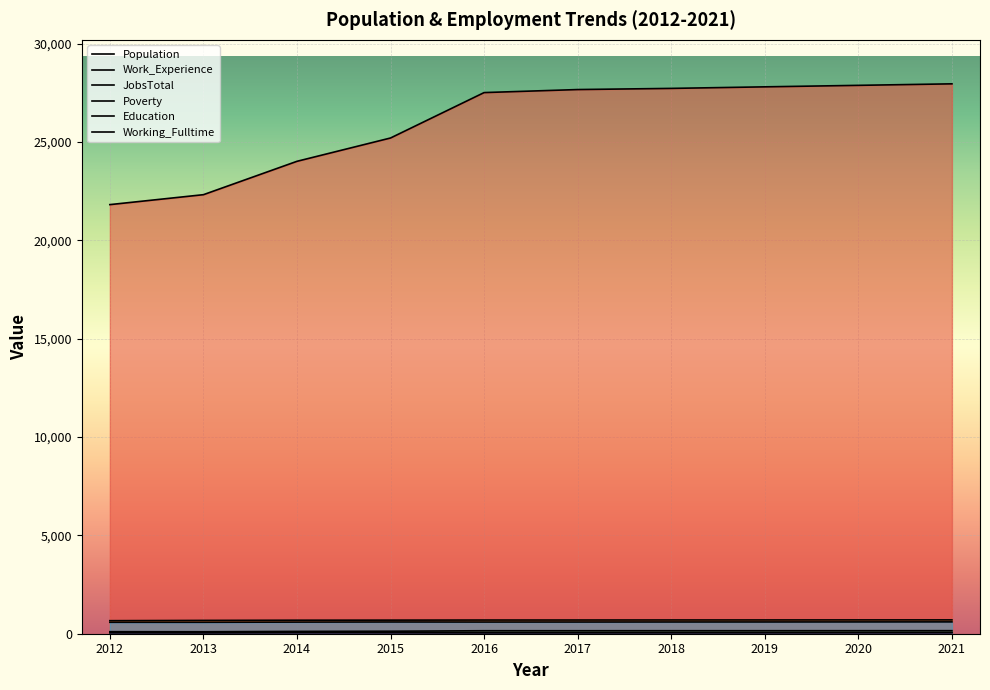

True or false: Population and JobsTotal cross at least once.

False